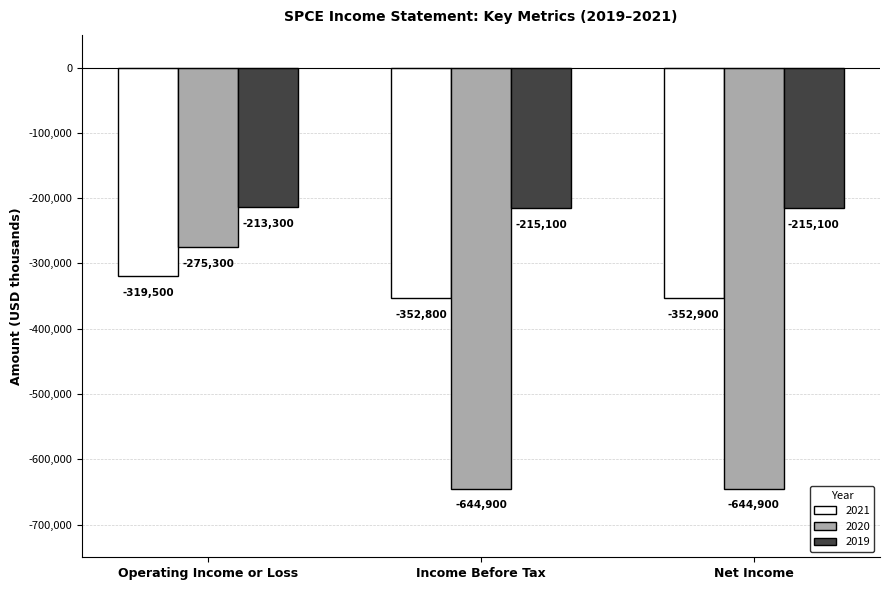

What is the minimum value for 2019?

-215100